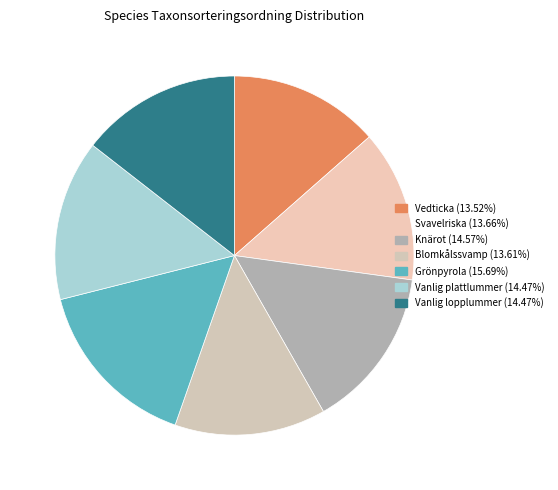

How many segments does this pie chart have?

7